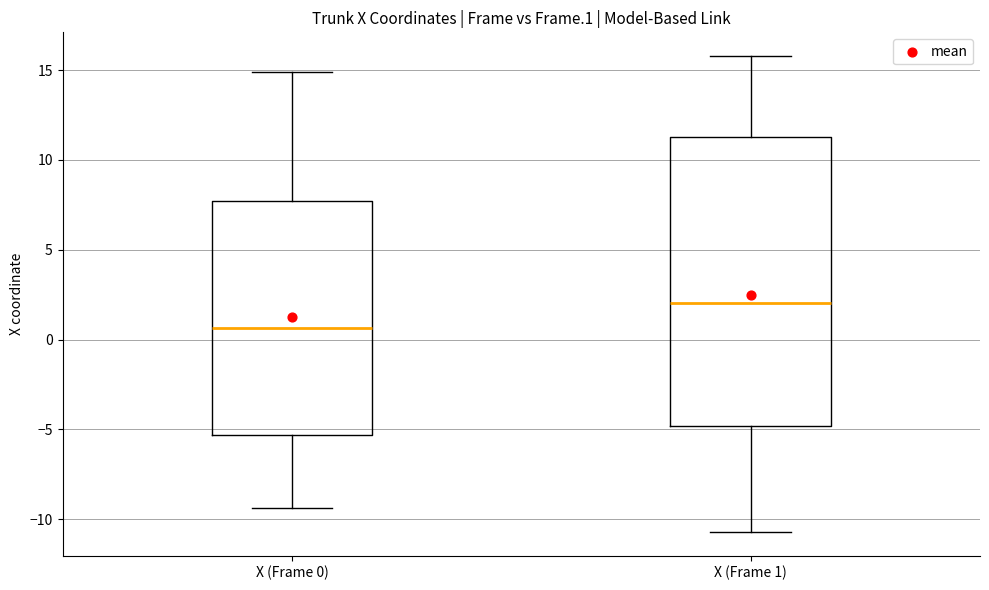

Reading left to right, read every box against the y-axis: the position of its median line, the range the box covers, and the ends of its whiskers. The values are not printed on the chart, so give them approximately, as read against the axis.

X (Frame 0): median 0.5, box -5.5 to 7.5, whiskers -9.5 to 15.0
X (Frame 1): median 2.0, box -5.0 to 11.5, whiskers -10.5 to 16.0